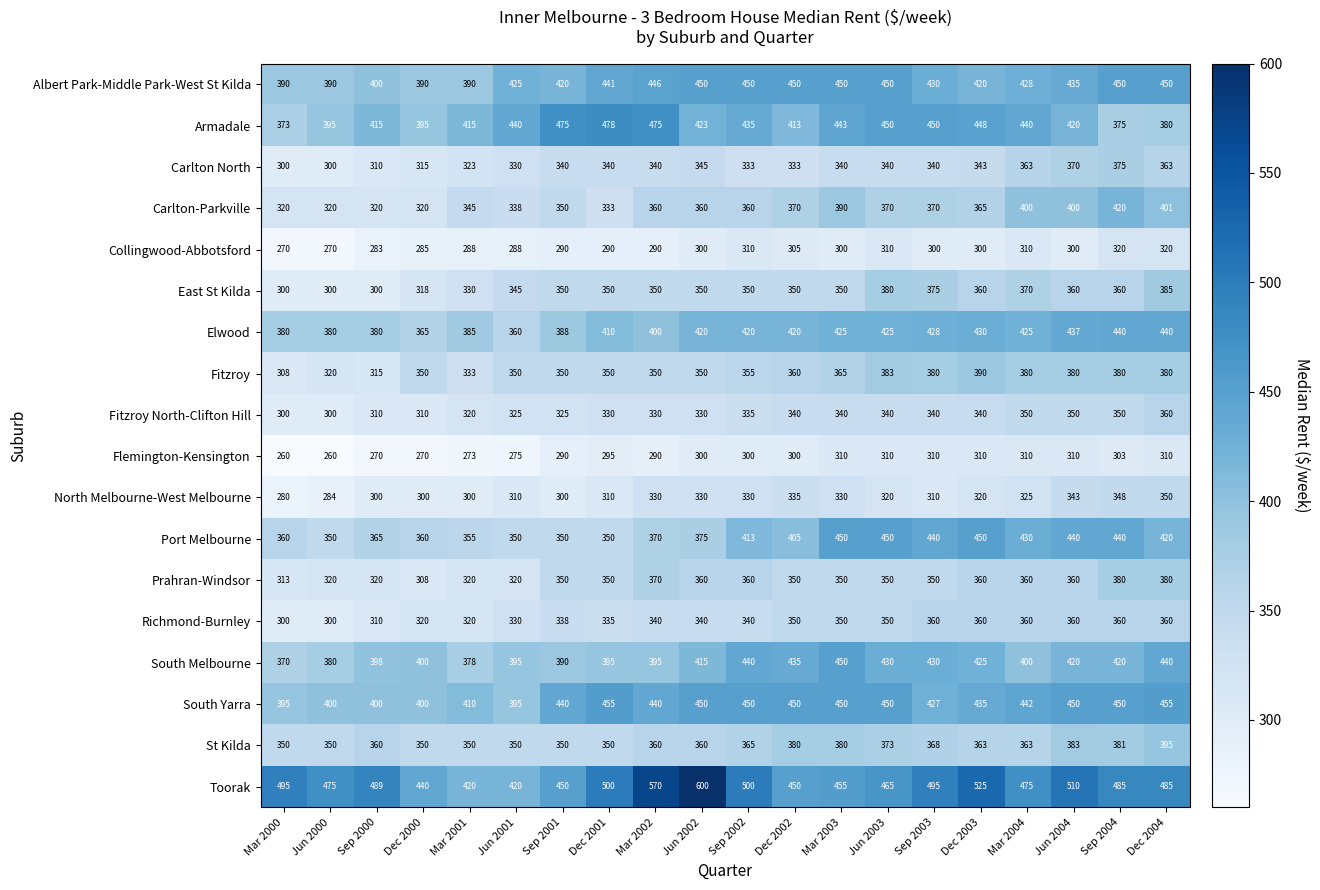

Count the number of data series in this chart.

18